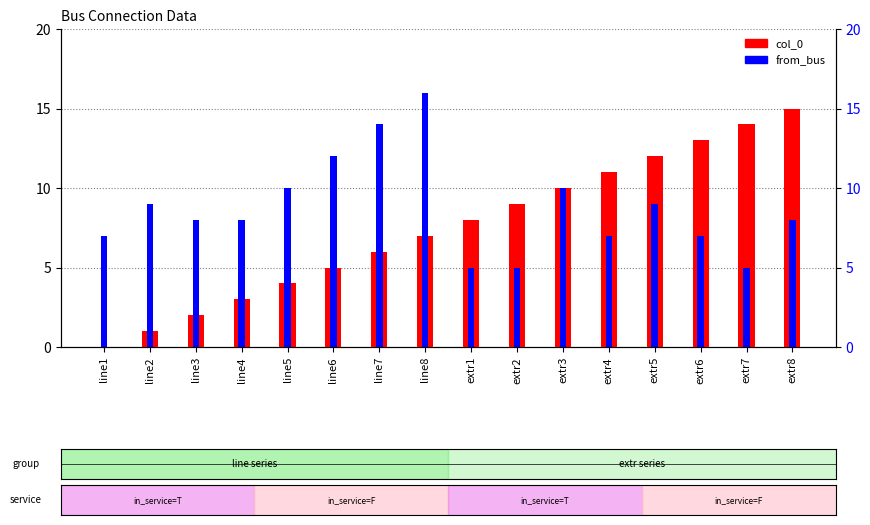

Where does the col_0 series first go above 8?

extr2